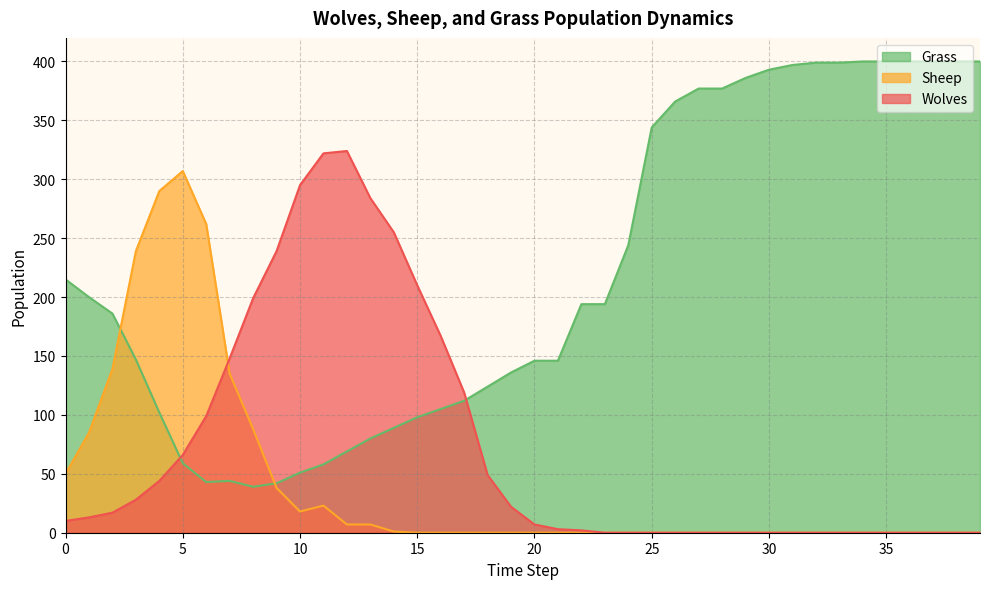

How many lines are shown in the chart?

3